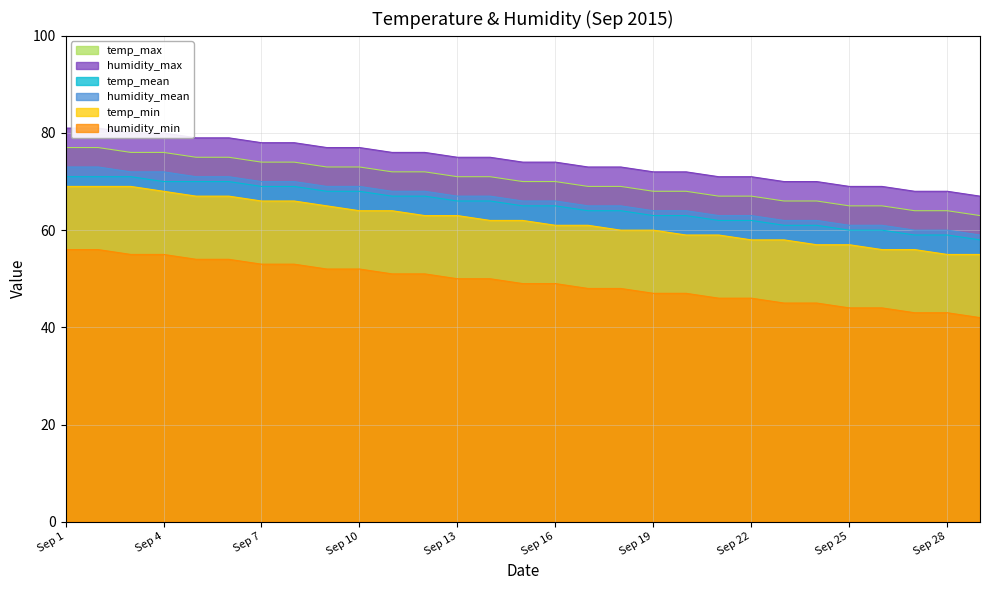

True or false: temp_max and humidity_min cross at least once.

False